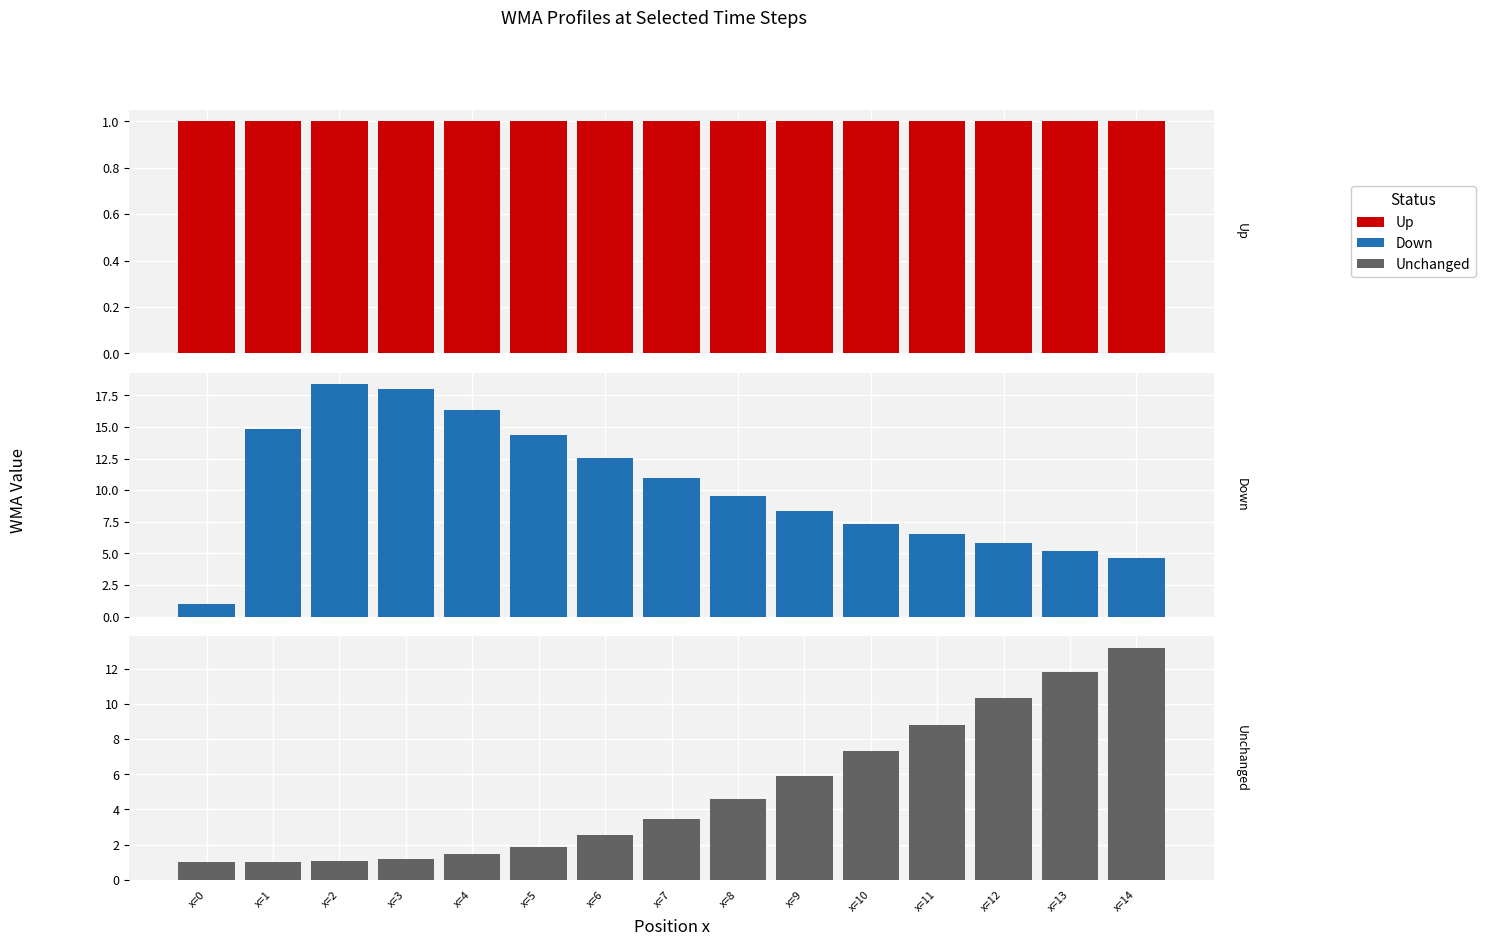

What is the value of the Down bar at the 12th from the left?

6.5